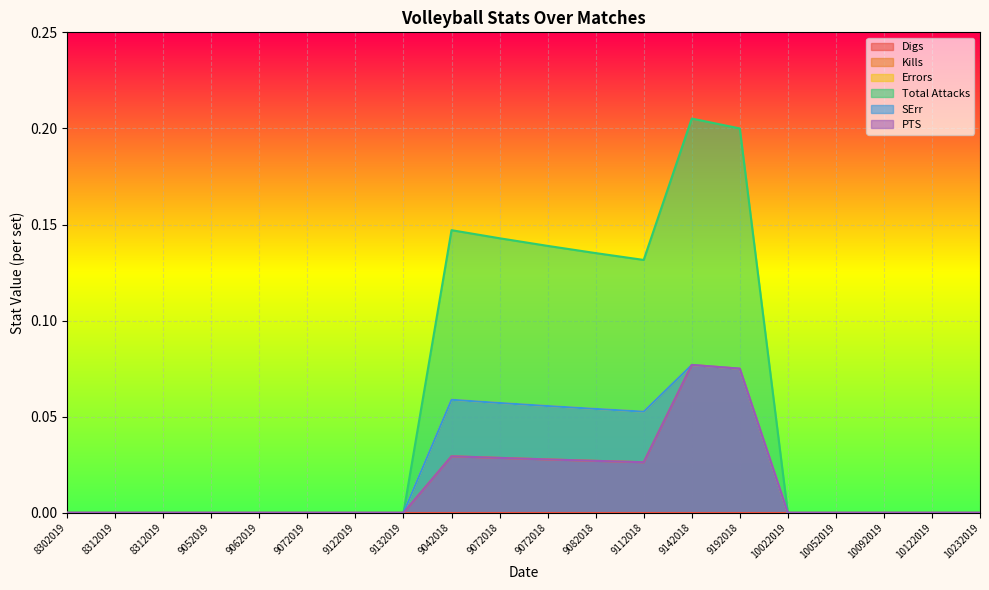

How many data points in PTS are above 0?

7